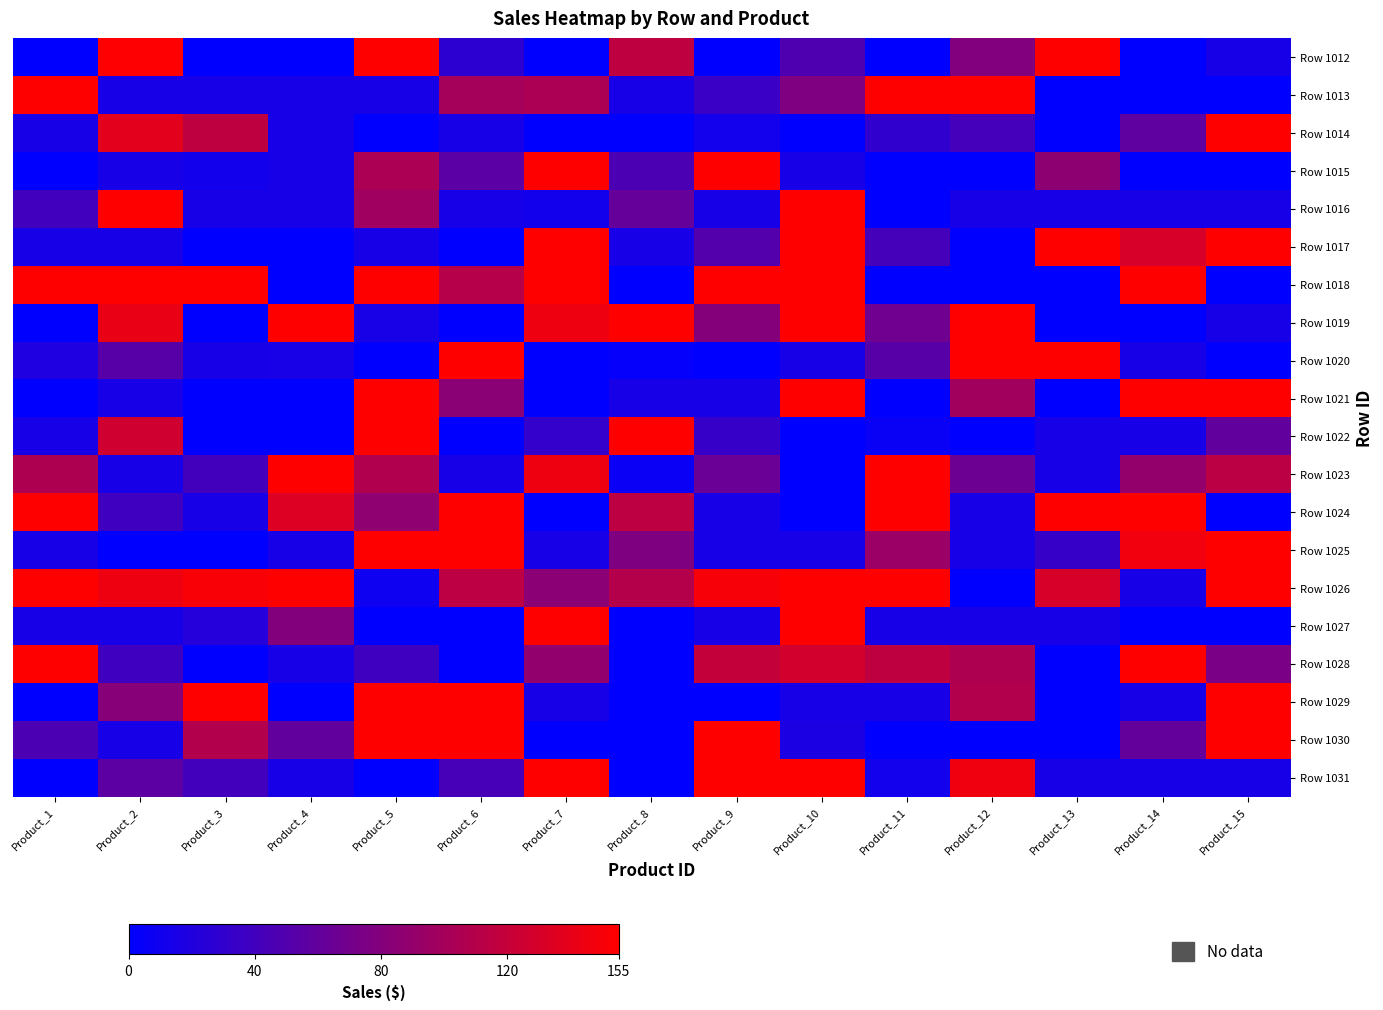

At which category does the chart reach its minimum across all series?

Product_1